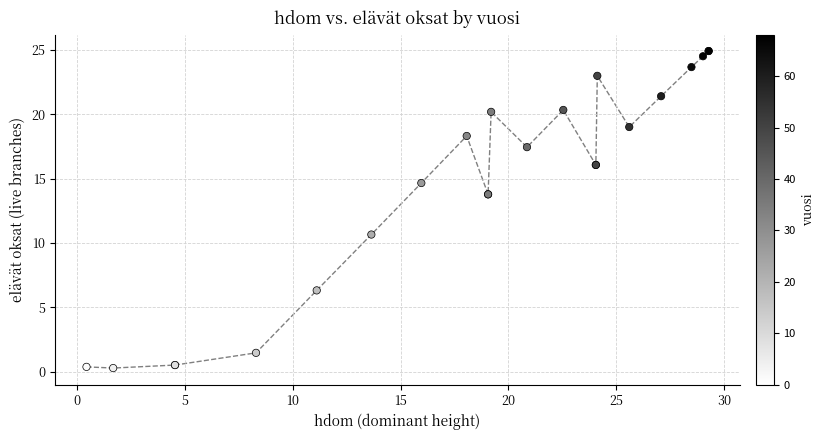

What Y value in the scatter plot is closest to 12?

10.7